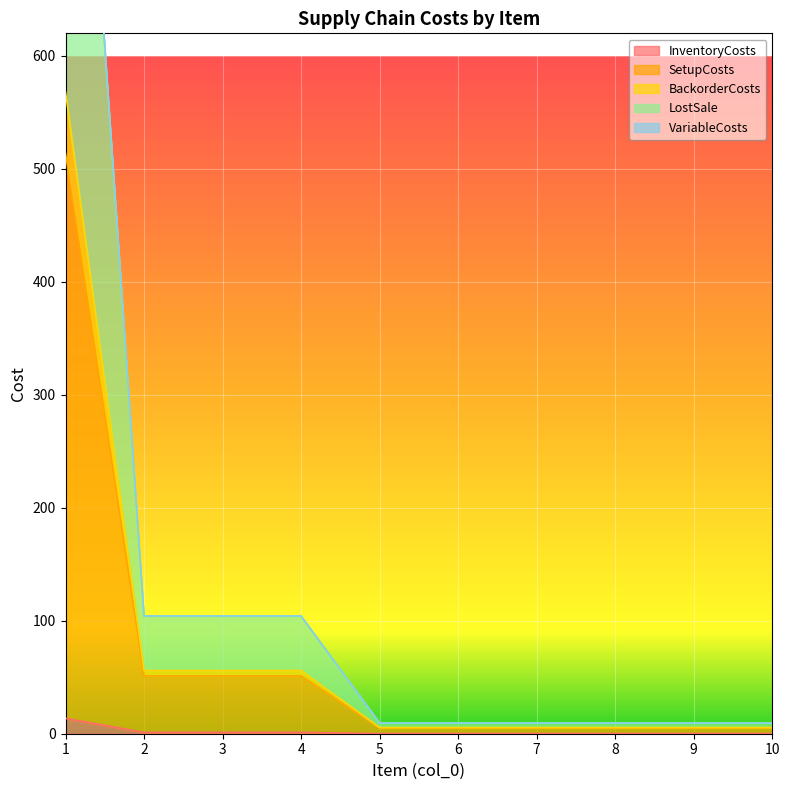

Is the value of InventoryCosts at 4 greater than the value of LostSale at 8?

No